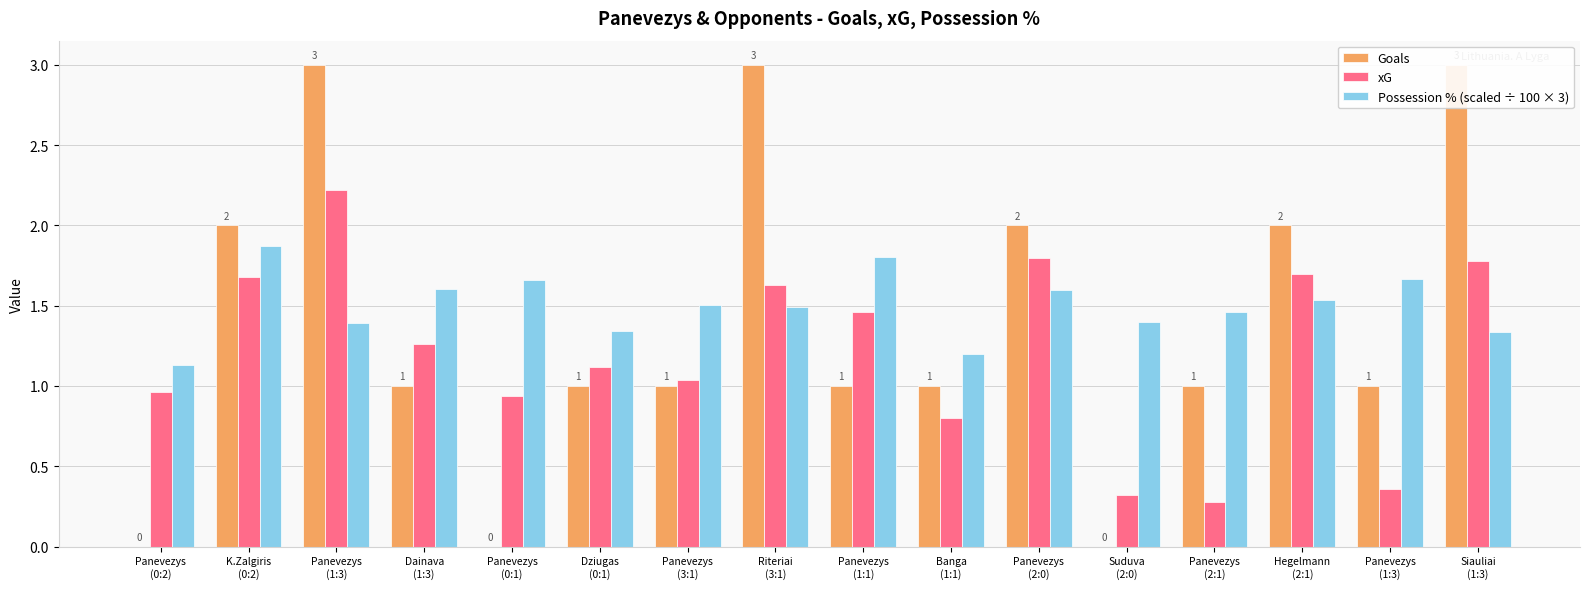

What is the sum of all xG values?

19.4